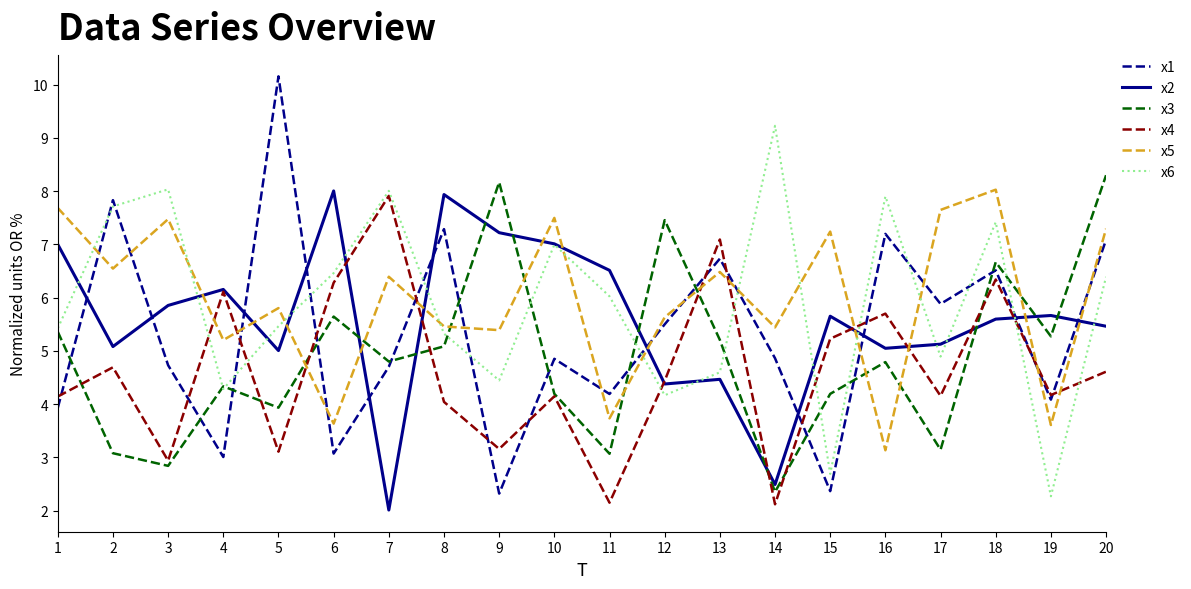

Where is the first local minimum for x2?

2